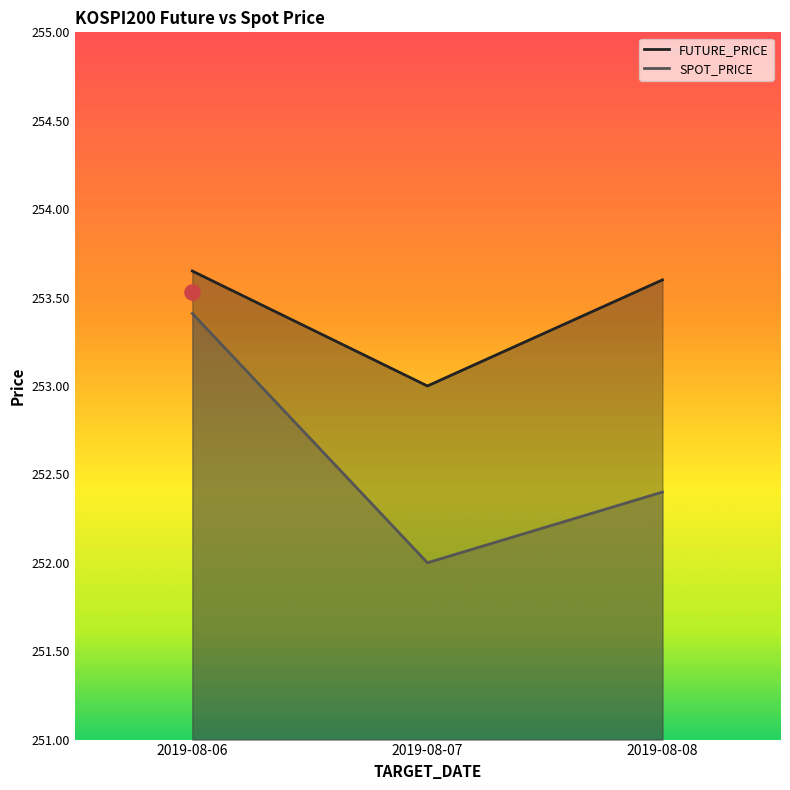

Which series contains the highest Y value?

FUTURE_PRICE